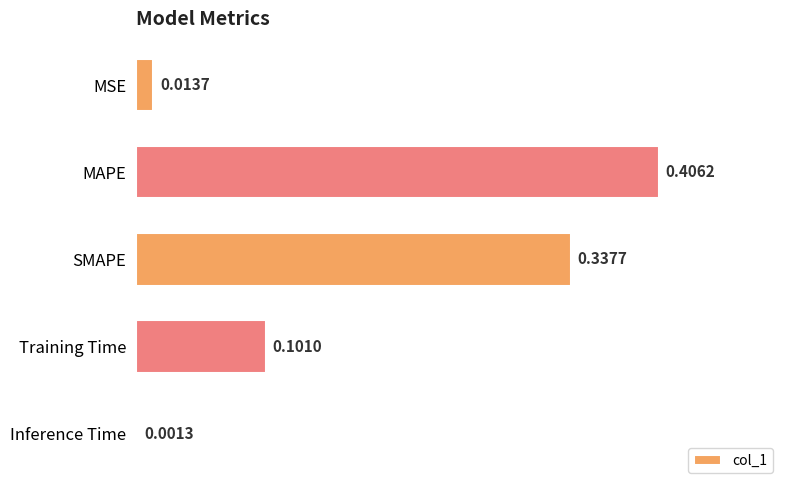

What is the sum of all values?

0.9